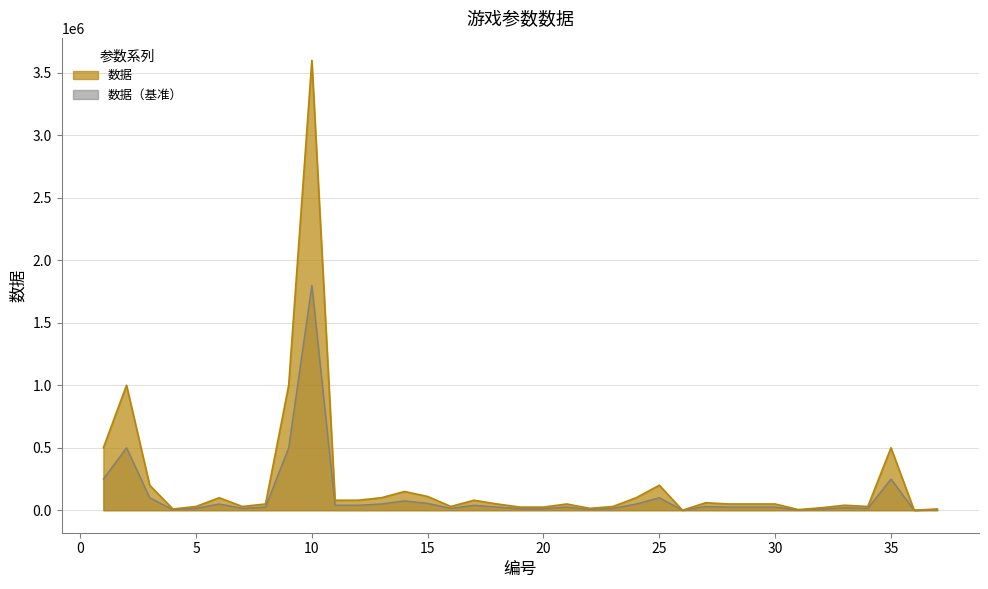

What is the difference between the values at 29 and 33?

10000